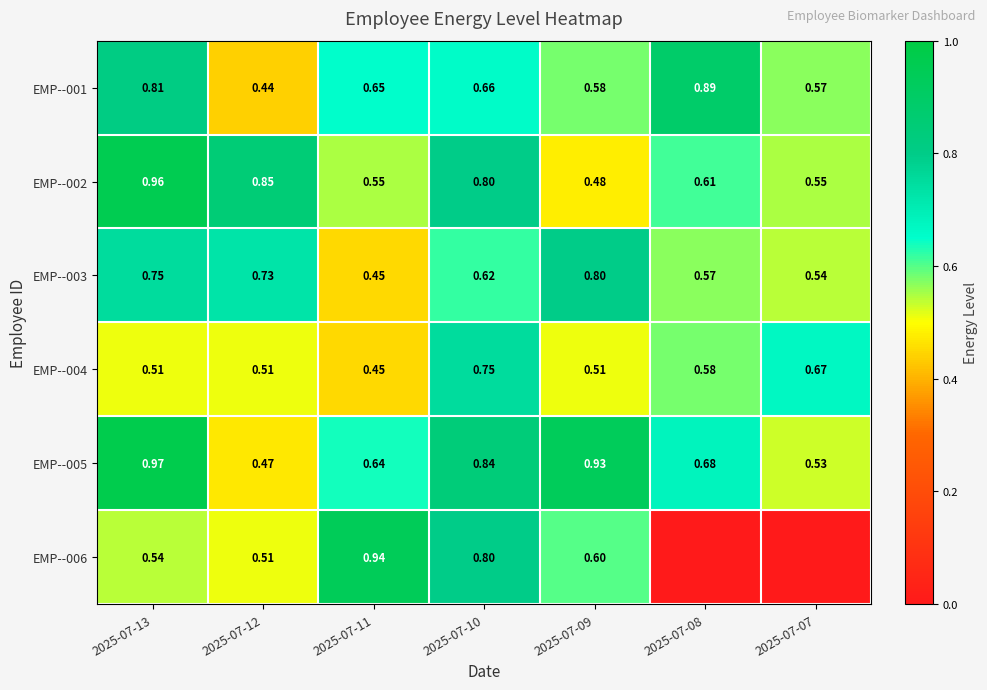

Is the value of EMP--001 at 2025-07-09 greater than the value of EMP--003 at 2025-07-08?

Yes